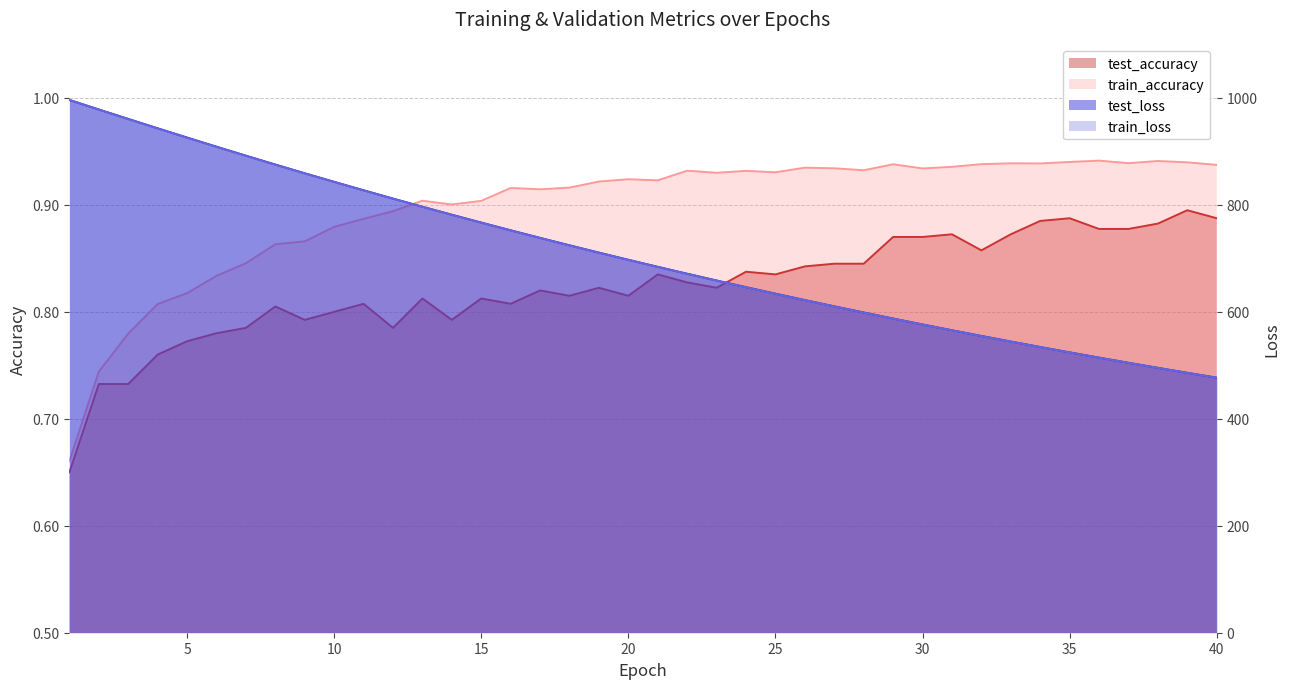

What is the value of the test_loss point at the 37th from the left?

504.7